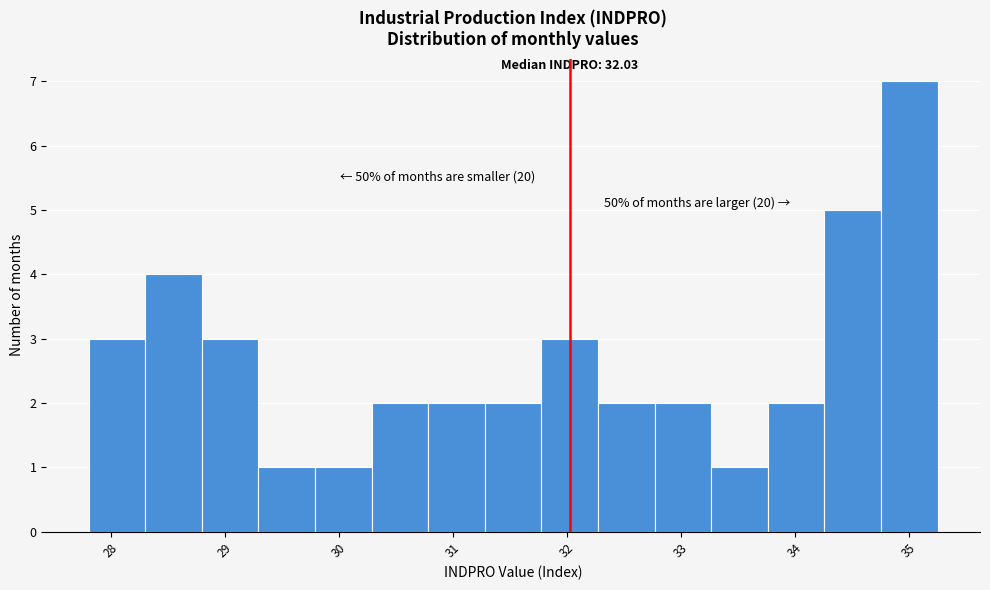

Over which range of the x-axis is the bar tallest?

34.8 to 35.2